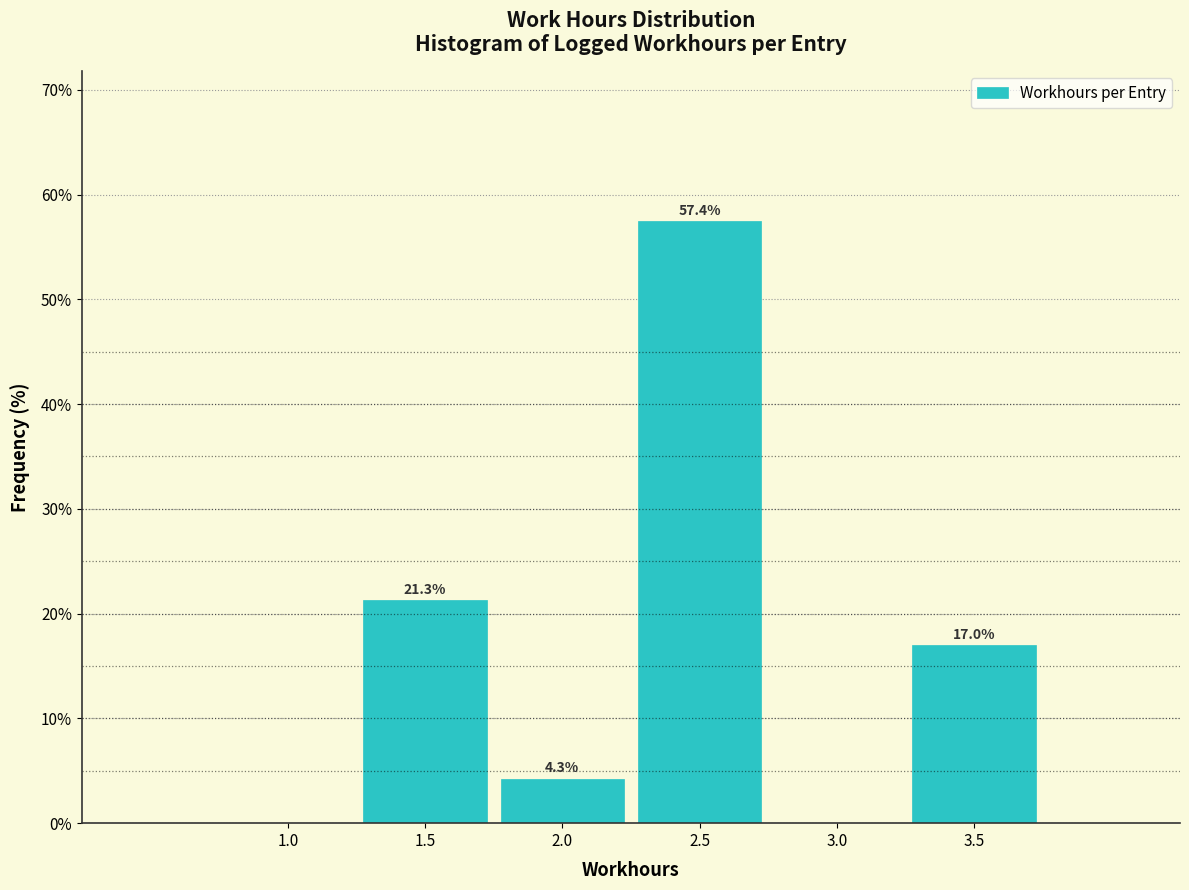

Reading left to right, transcribe all the data shown in this chart.

1.0=0.0	1.5=21.3	2.0=4.3	2.5=57.4	3.0=0.0	3.5=17.0